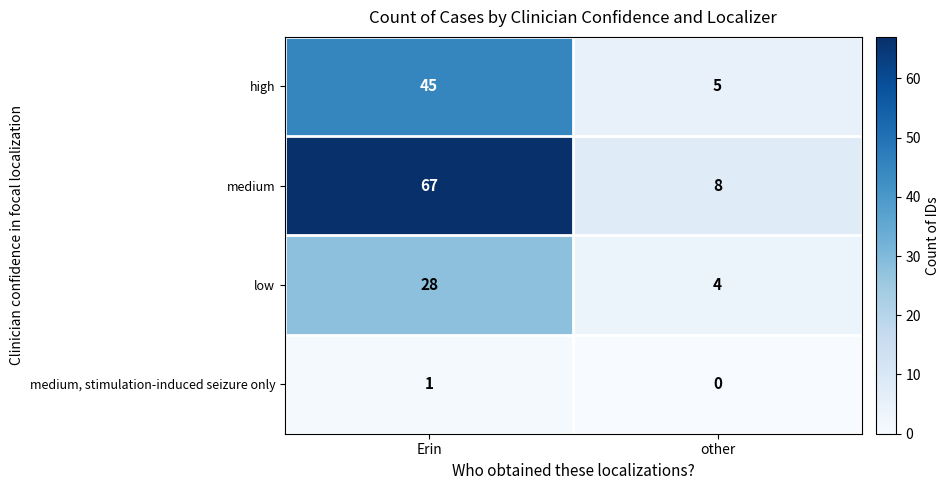

What is the spread (max minus min) of values at other?

8